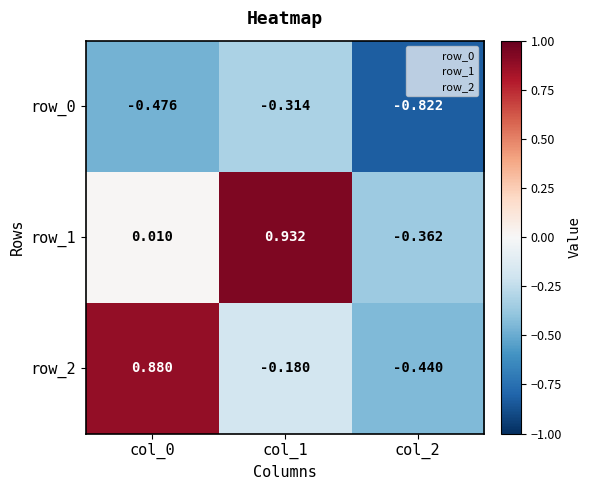

List the labels in order of row_0 value, smallest first.

col_2, col_0, col_1